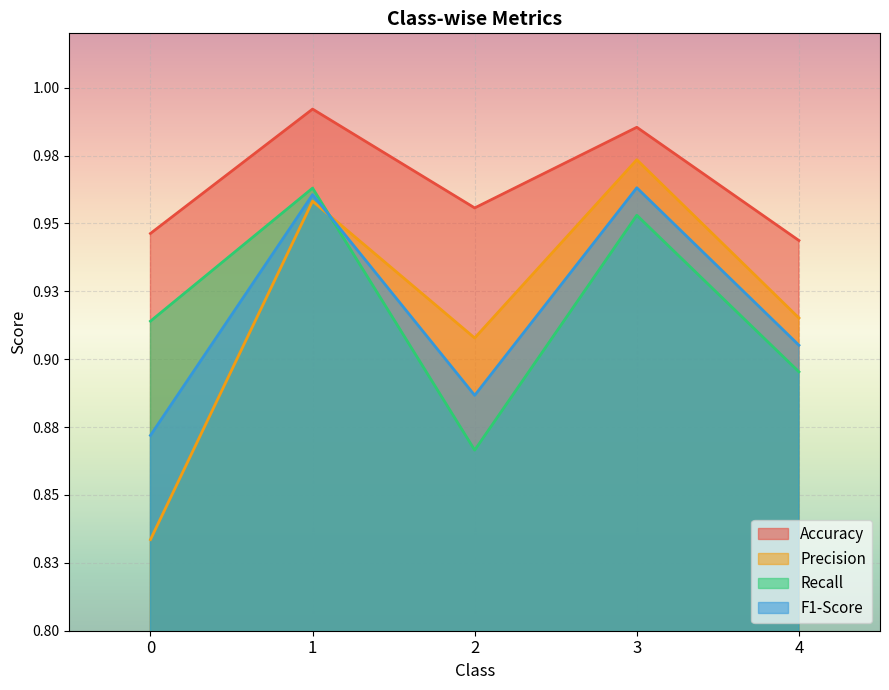

At 0, list the series in order from largest to smallest.

Accuracy, Recall, F1-Score, Precision